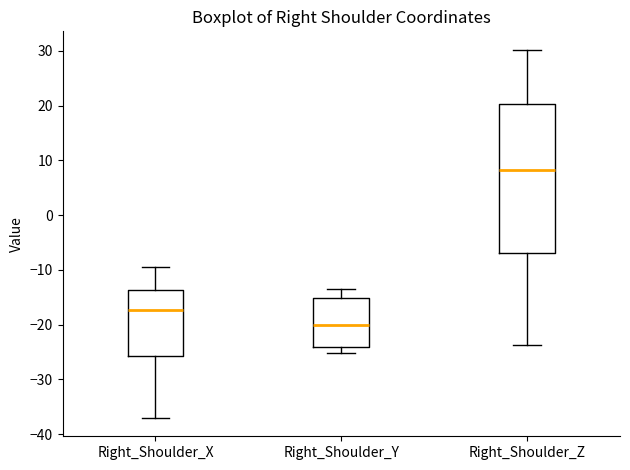

Which box's median line is the highest?

Right_Shoulder_Z